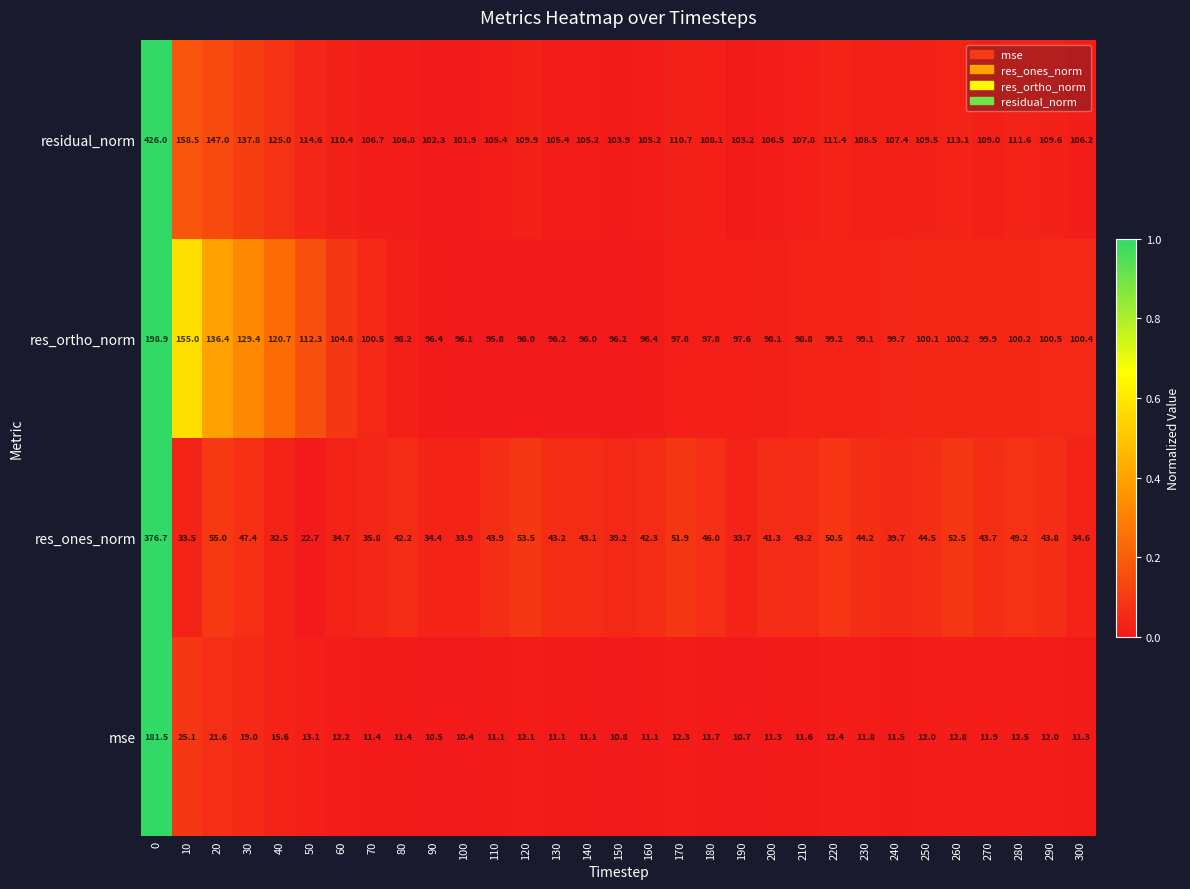

Rank the categories by value from highest to lowest.

0, 10, 20, 30, 40, 50, 260, 280, 220, 170, 60, 120, 290, 250, 270, 230, 180, 210, 240, 80, 70, 200, 300, 130, 110, 160, 140, 150, 190, 90, 100